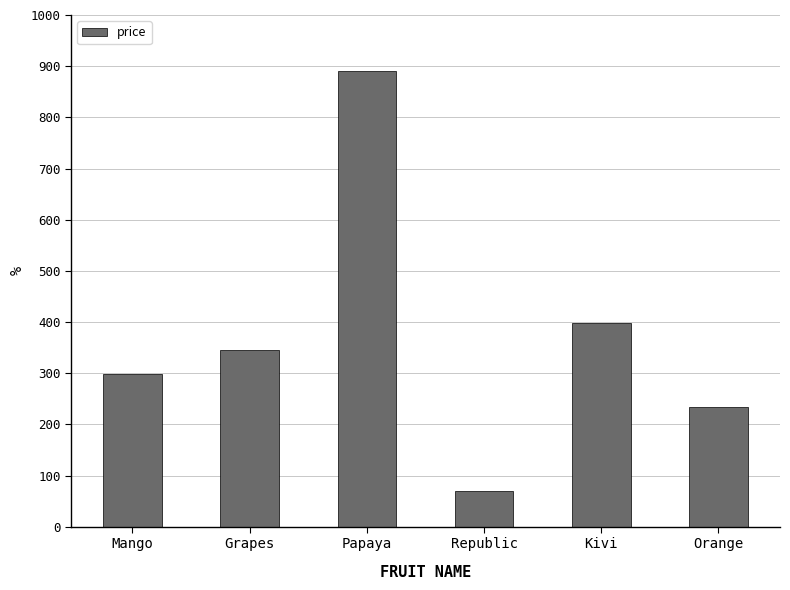

The chart shows a value of 69 at Republic. True or false?

True